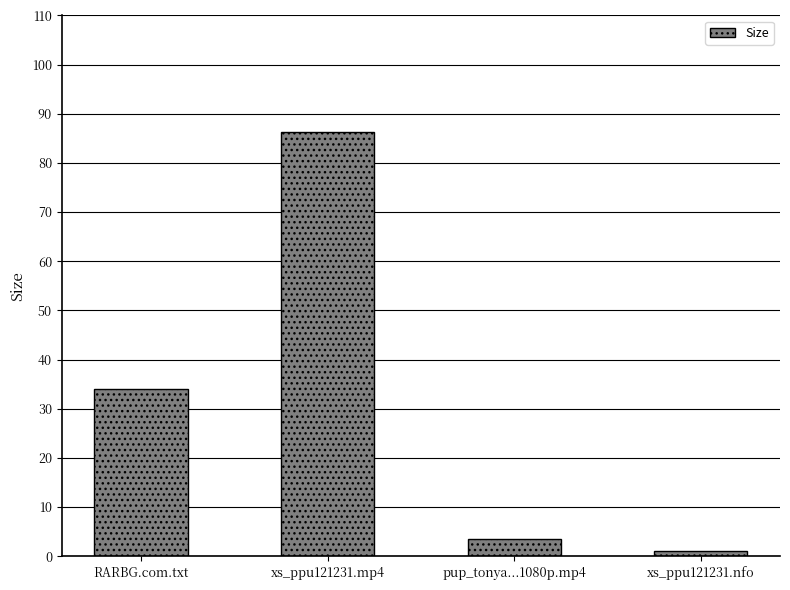

Rank the categories by value from lowest to highest.

xs_ppu121231.nfo, pup_tonya...1080p.mp4, RARBG.com.txt, xs_ppu121231.mp4